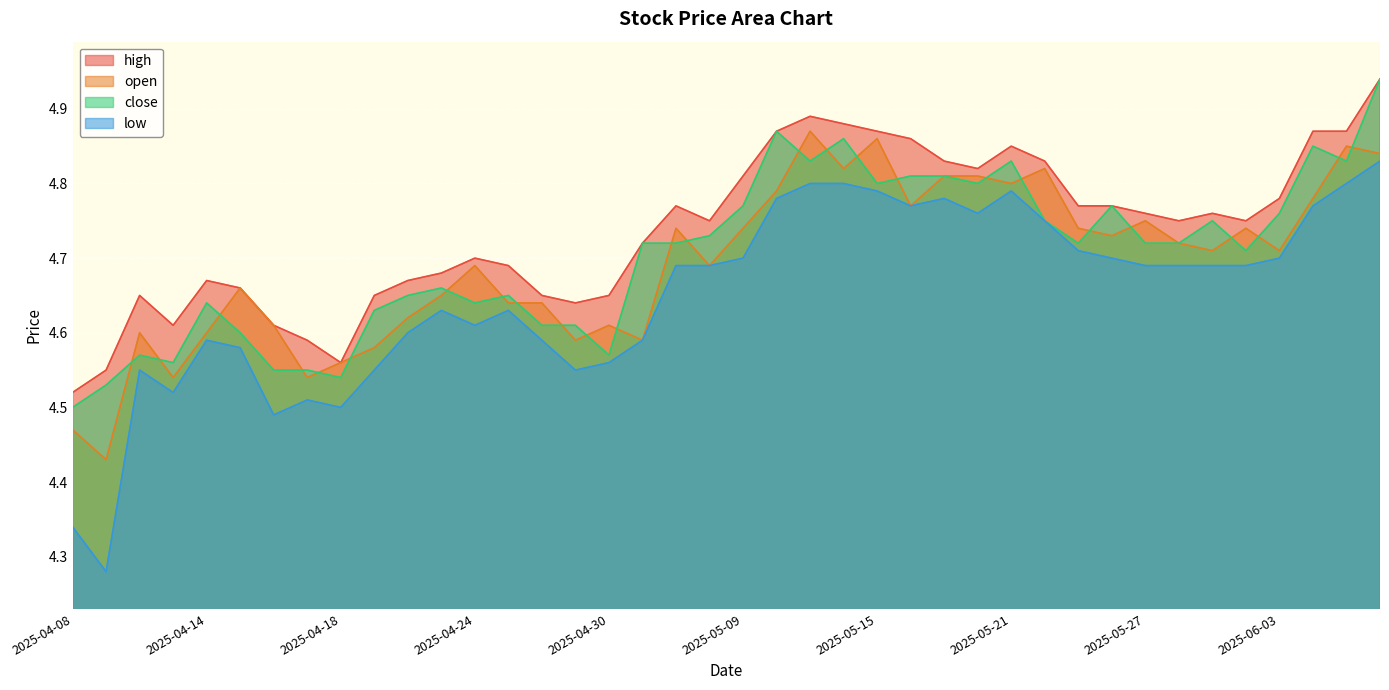

Reading right to left, what are all the values shown in this chart?

high: 4.9	4.9	4.9	4.8	4.8	4.8	4.8	4.8	4.8	4.8	4.8	4.8	4.8	4.8	4.9	4.9	4.9	4.9	4.9	4.8	4.8	4.8	4.7	4.7	4.6	4.7	4.7	4.7	4.7	4.7	4.7	4.6	4.6	4.6	4.7	4.7	4.6	4.7	4.5	4.5
open: 4.8	4.8	4.8	4.7	4.7	4.7	4.7	4.8	4.7	4.7	4.8	4.8	4.8	4.8	4.8	4.9	4.8	4.9	4.8	4.7	4.7	4.7	4.6	4.6	4.6	4.6	4.6	4.7	4.7	4.6	4.6	4.6	4.5	4.6	4.7	4.6	4.5	4.6	4.4	4.5
close: 4.9	4.8	4.8	4.8	4.7	4.8	4.7	4.7	4.8	4.7	4.8	4.8	4.8	4.8	4.8	4.8	4.9	4.8	4.9	4.8	4.7	4.7	4.7	4.6	4.6	4.6	4.7	4.6	4.7	4.7	4.6	4.5	4.5	4.5	4.6	4.6	4.6	4.6	4.5	4.5
low: 4.8	4.8	4.8	4.7	4.7	4.7	4.7	4.7	4.7	4.7	4.8	4.8	4.8	4.8	4.8	4.8	4.8	4.8	4.8	4.7	4.7	4.7	4.6	4.6	4.5	4.6	4.6	4.6	4.6	4.6	4.5	4.5	4.5	4.5	4.6	4.6	4.5	4.5	4.3	4.3